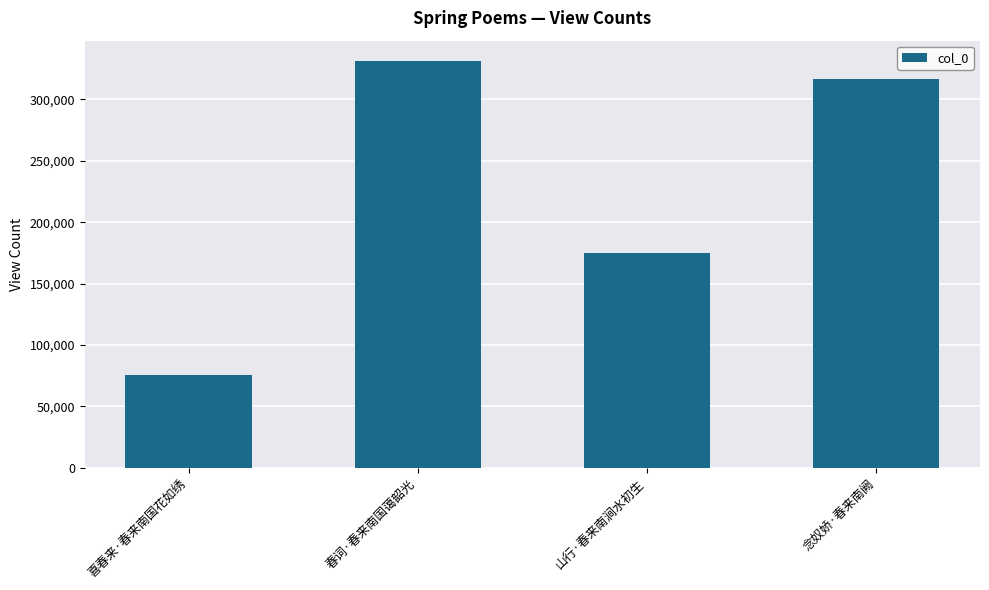

What is the difference between the second highest and second lowest values?

141915